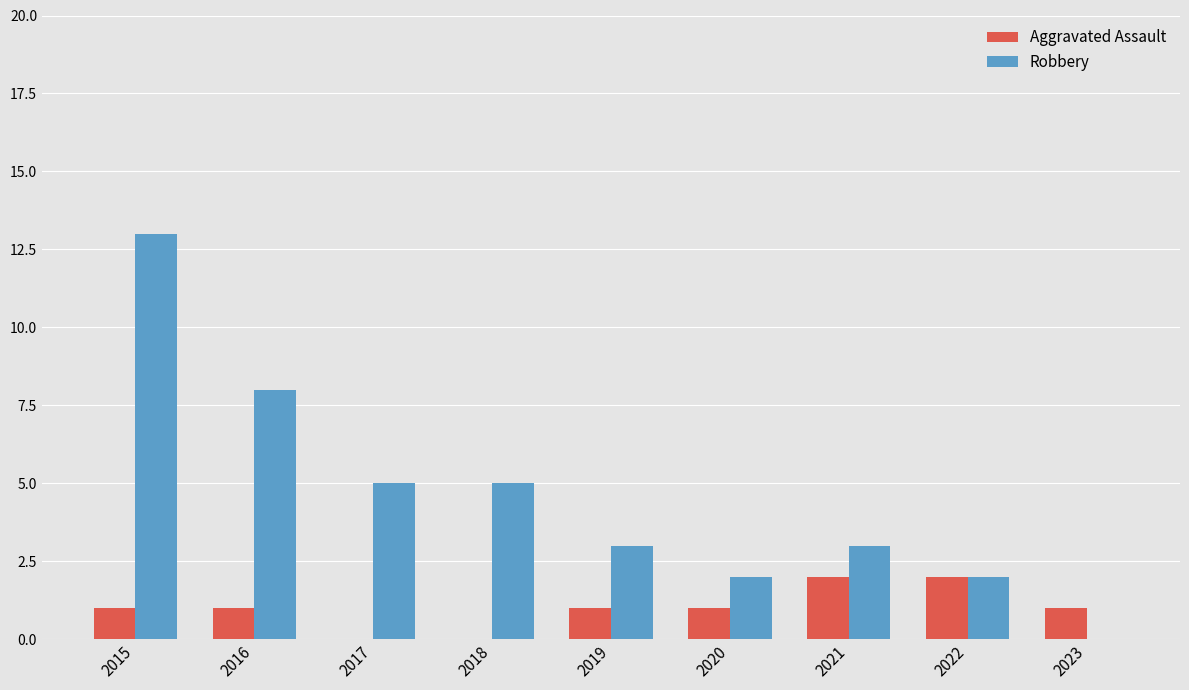

What is the sum of the Aggravated Assault values at 2016 and 2022?

3